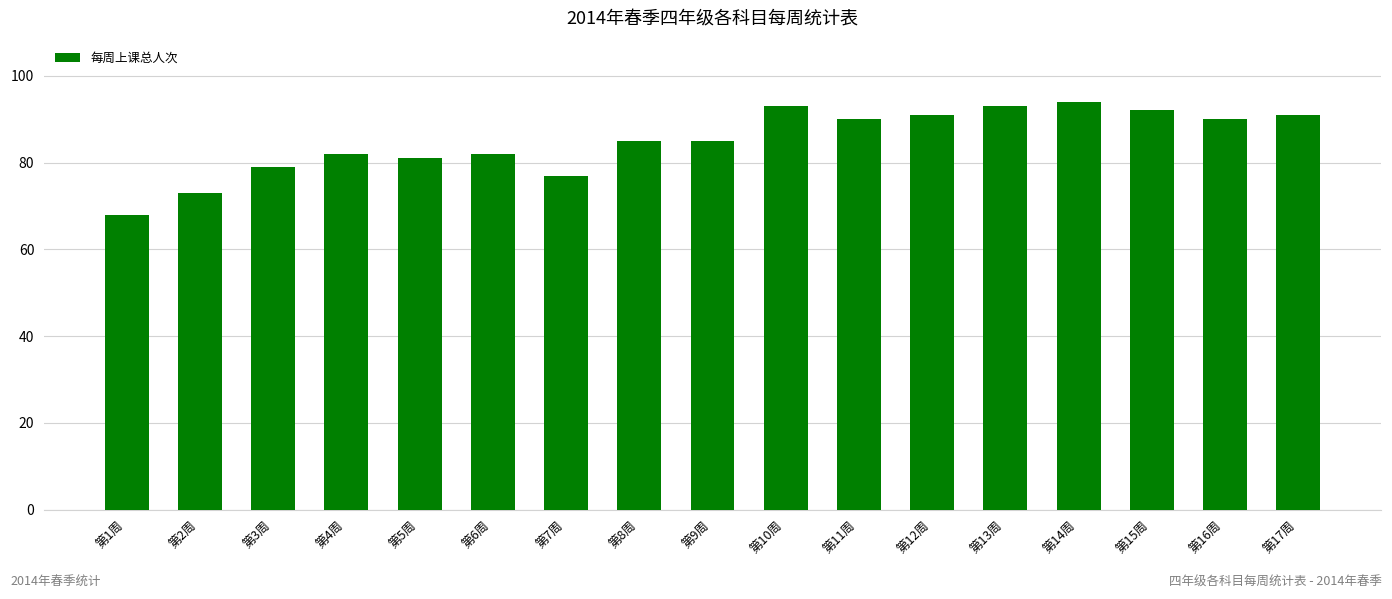

Is it true that the value at 第7周 is 45?

False